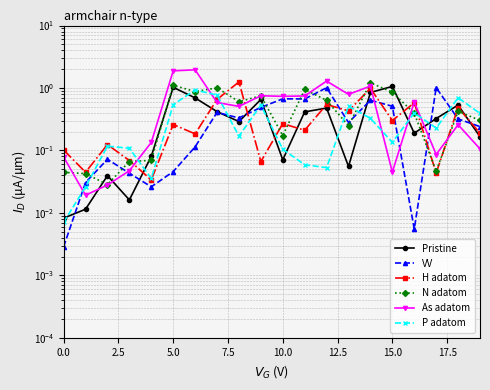

What is the sum of all As adatom values?

11.7